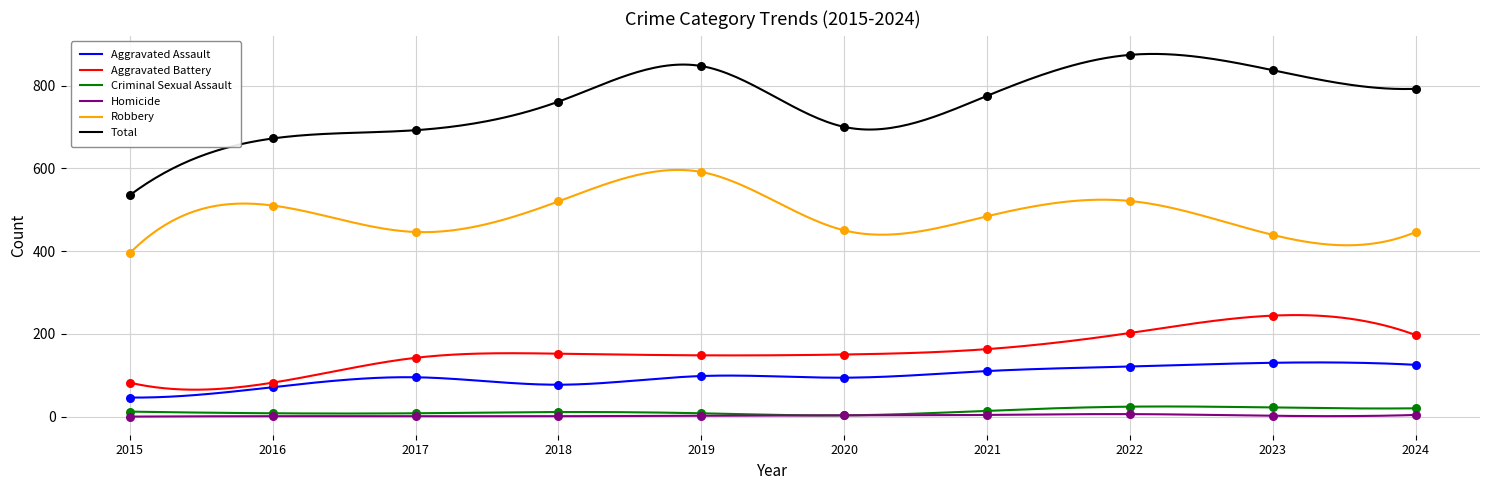

At how many categories does at least one series exceed 504?

10